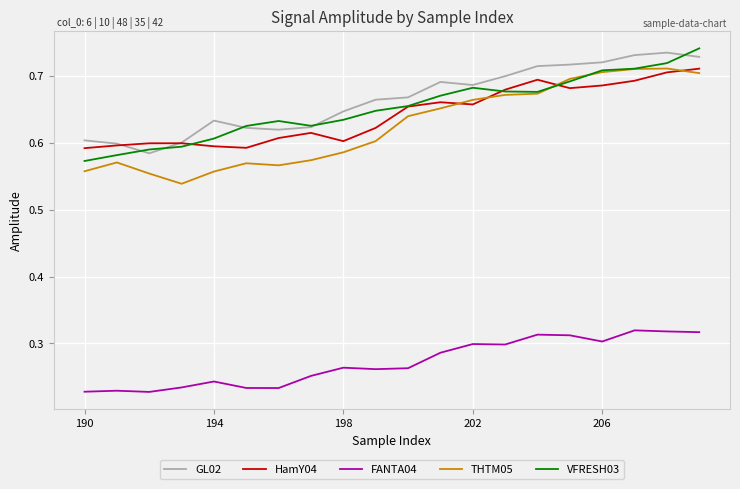

Does the chart display data point markers on the line(s)?

No